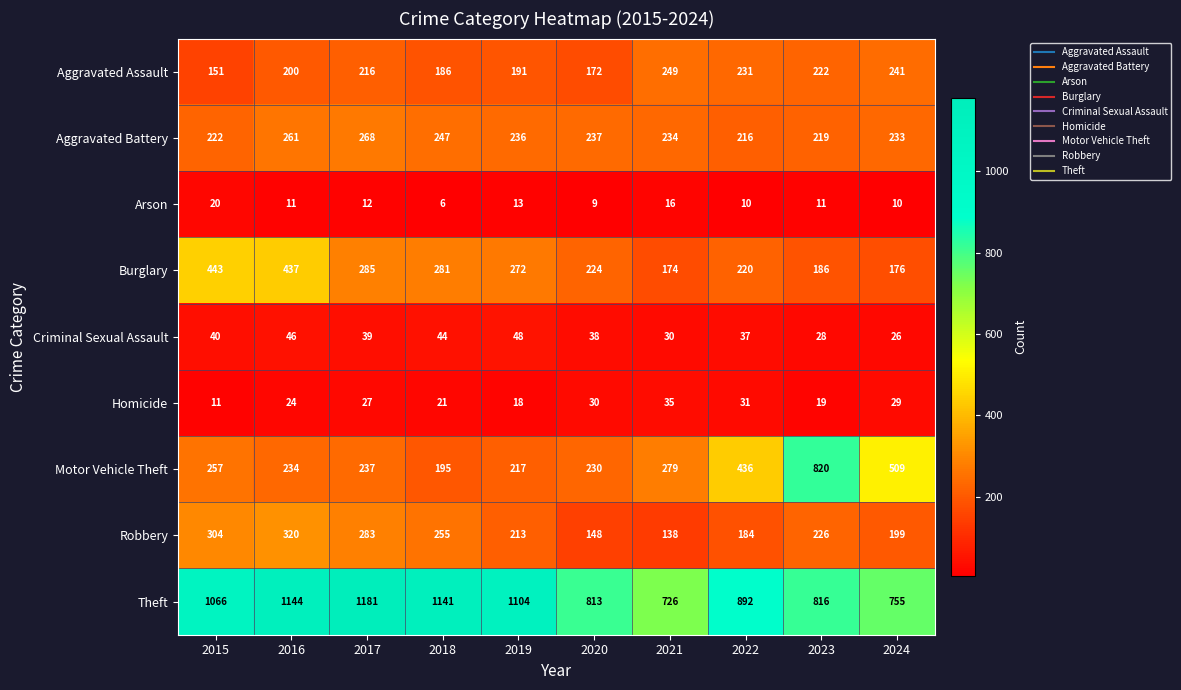

Rank the series by their maximum value, from lowest to highest.

Arson, Homicide, Criminal Sexual Assault, Aggravated Assault, Aggravated Battery, Robbery, Burglary, Motor Vehicle Theft, Theft